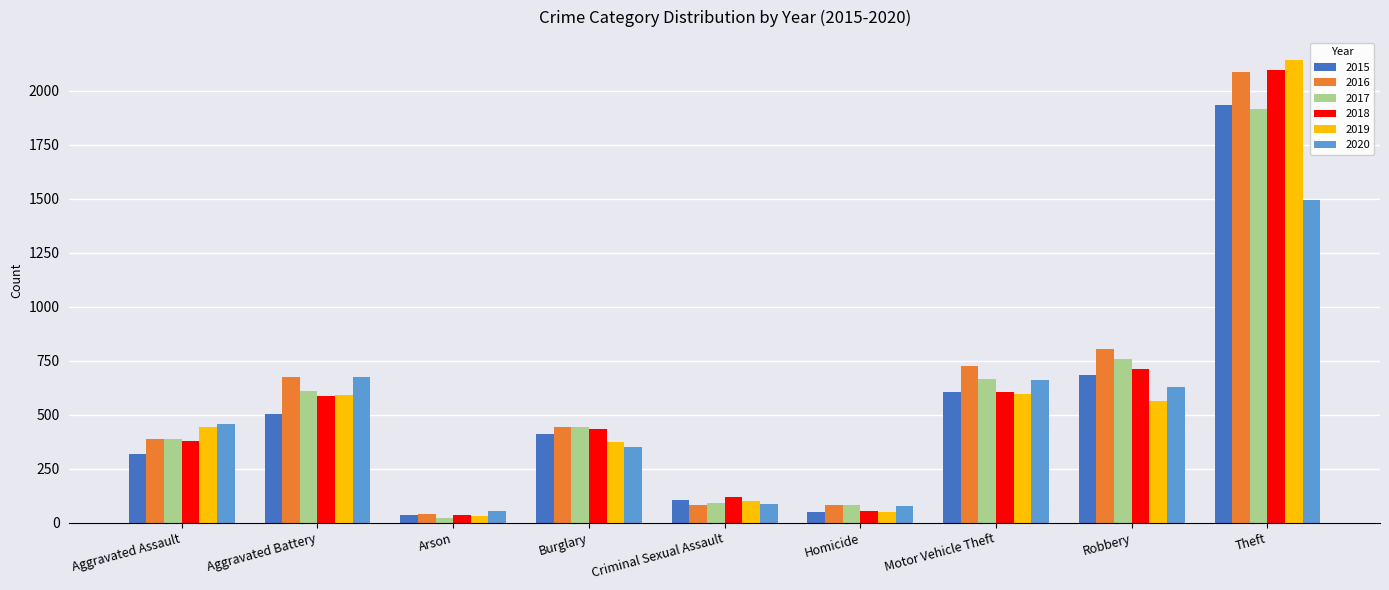

How many distinct data groups are displayed?

6